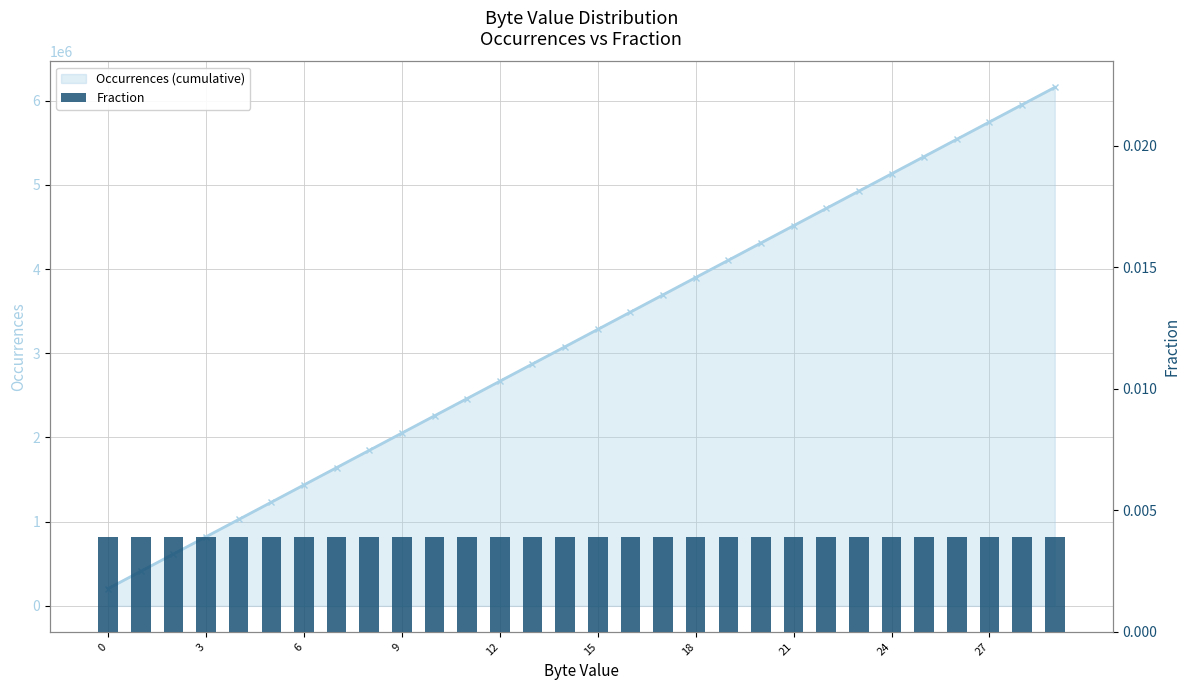

True or false: Fraction has a value of 0.0 at 26.

True